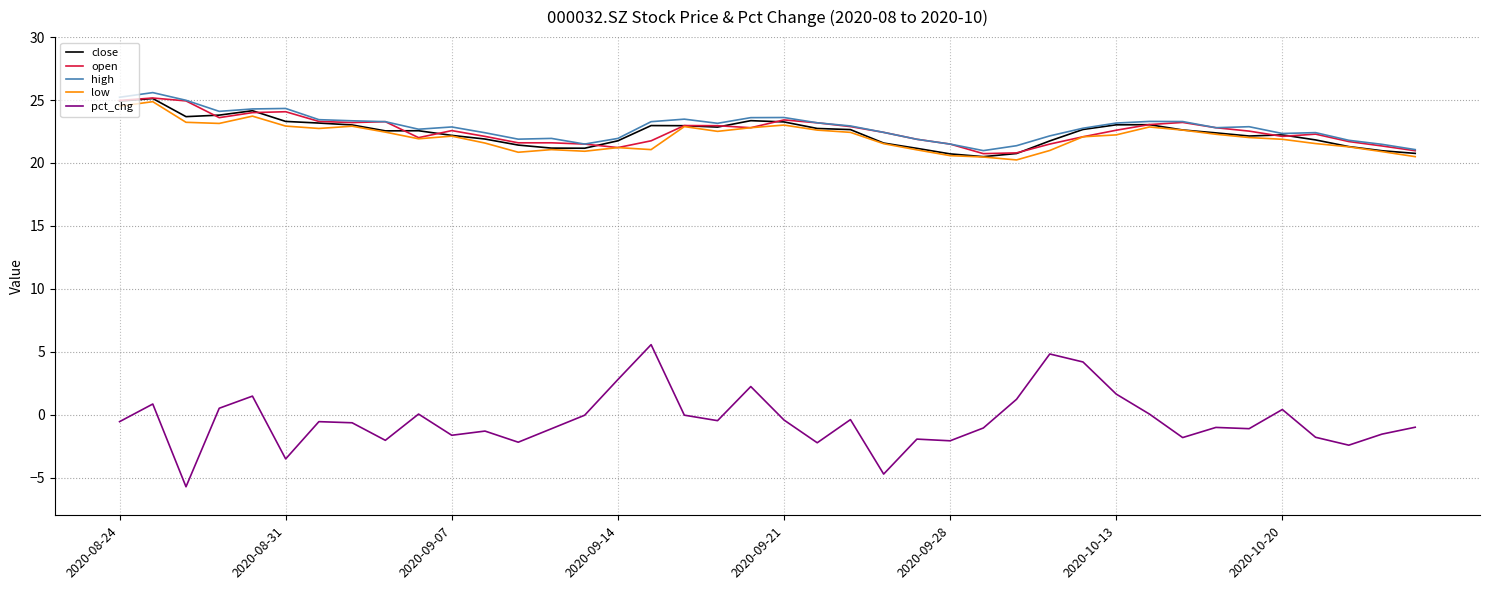

What is the difference between the second highest and second lowest values in the pct_chg series?

9.5